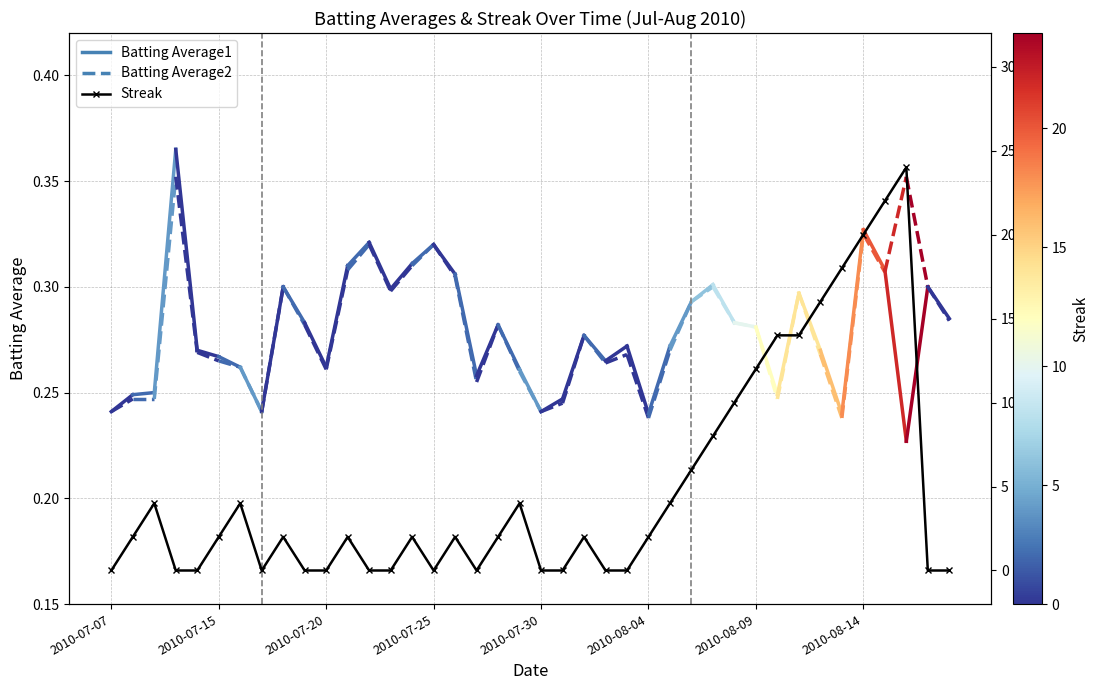

What value does the data have at 29, to the nearest 10?

10